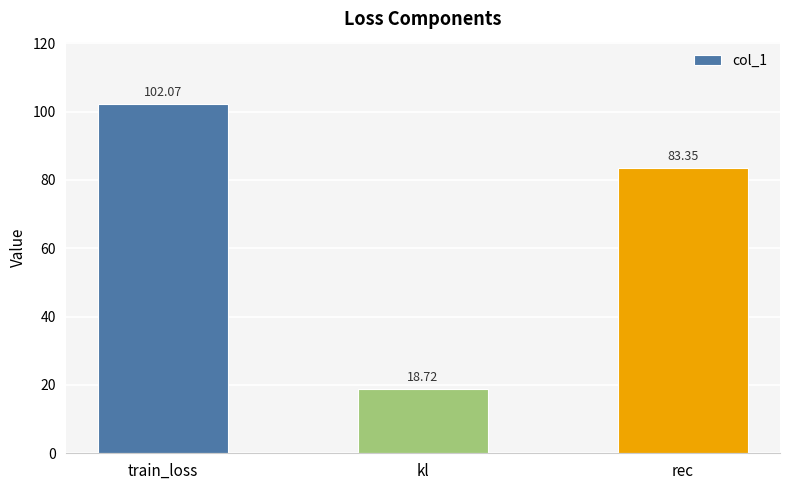

Rank the categories by value from highest to lowest.

train_loss, rec, kl